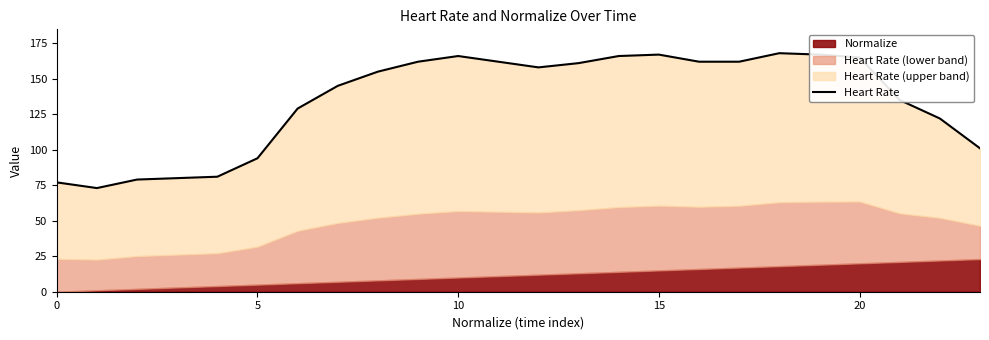

Which has a higher value, 10 or 22?

22